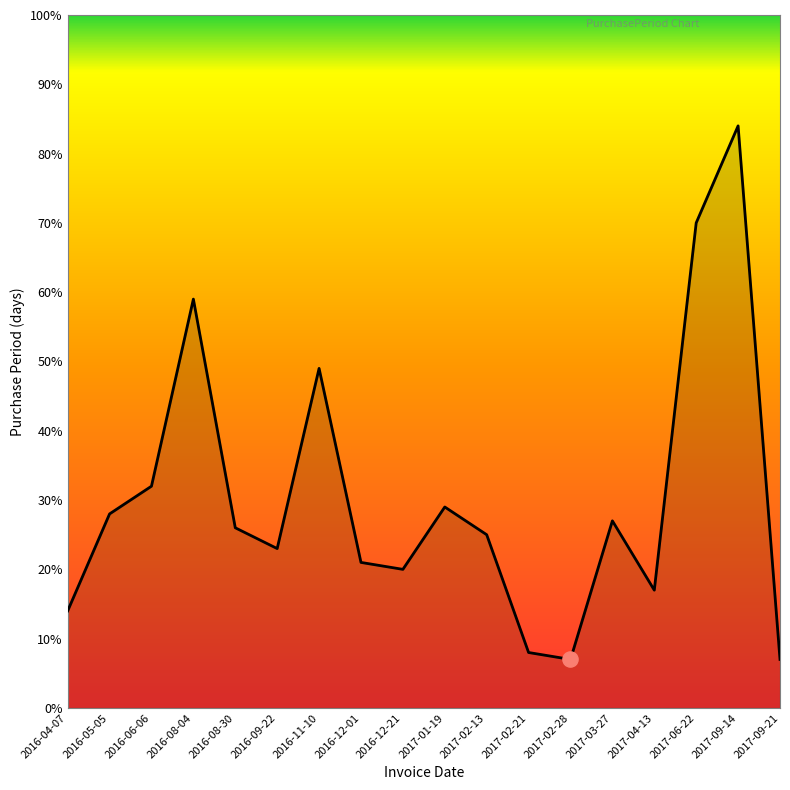

Approximately how many times larger is the value at 2017-09-21 compared to 2017-02-28?

1.0